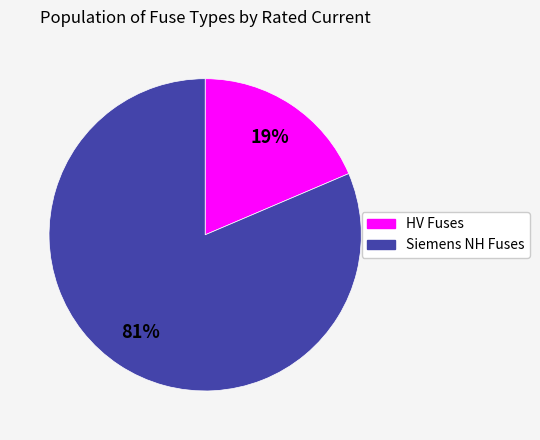

Is there any slice that represents more than half of the pie?

Yes